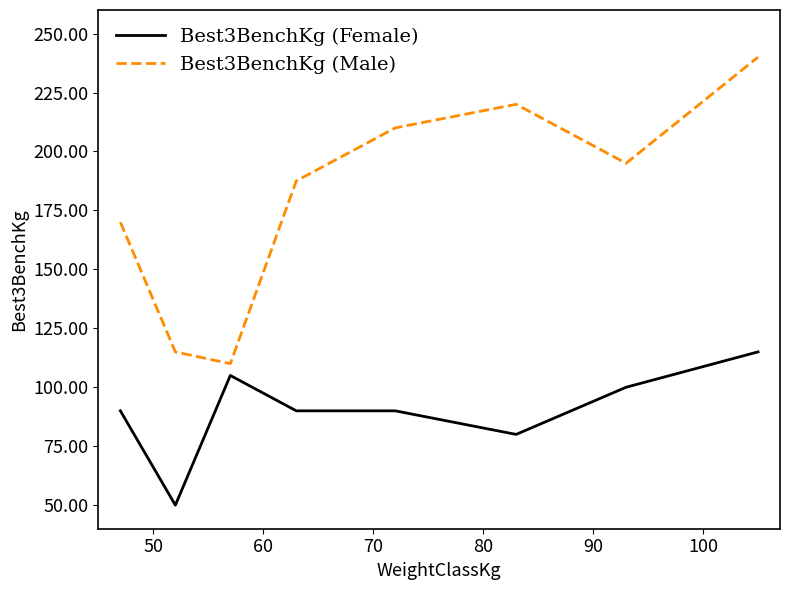

How many lines are shown in the chart?

2